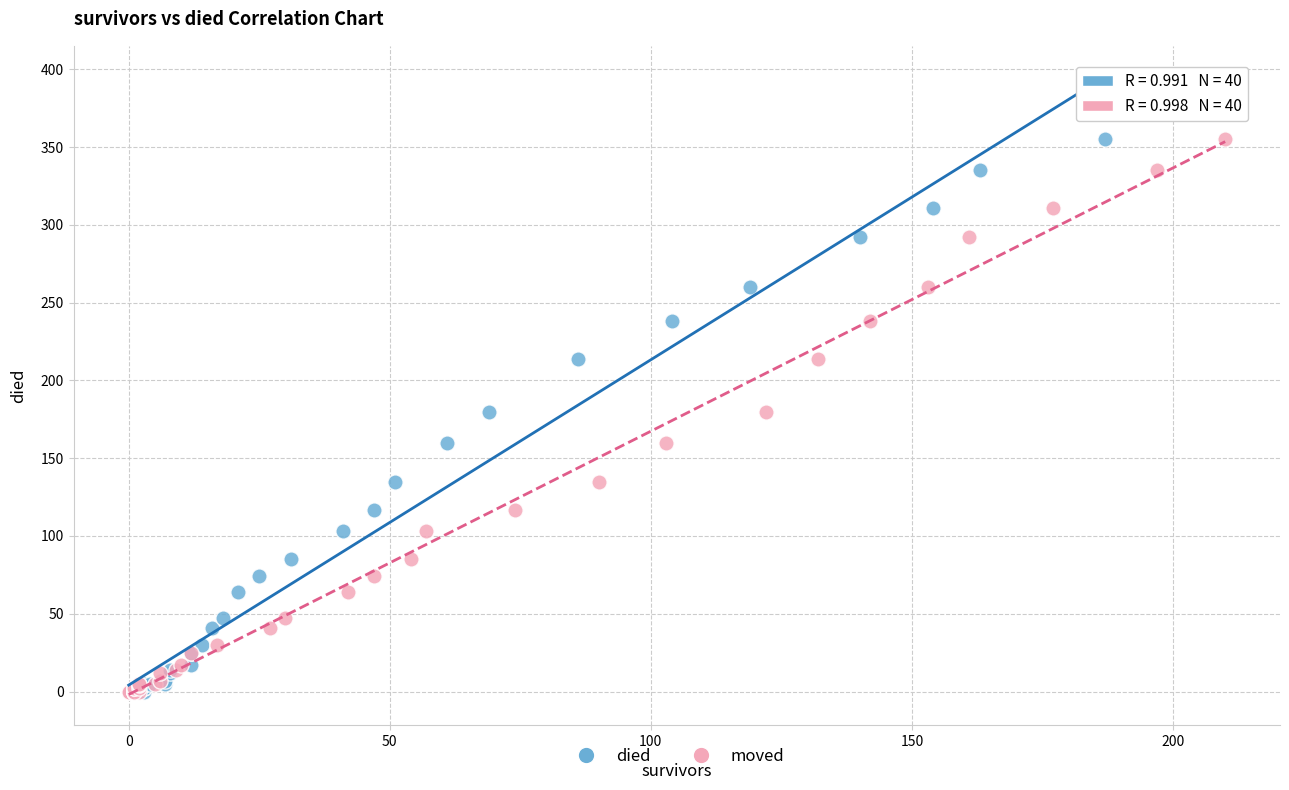

What are all the series names shown in the legend?

died, moved